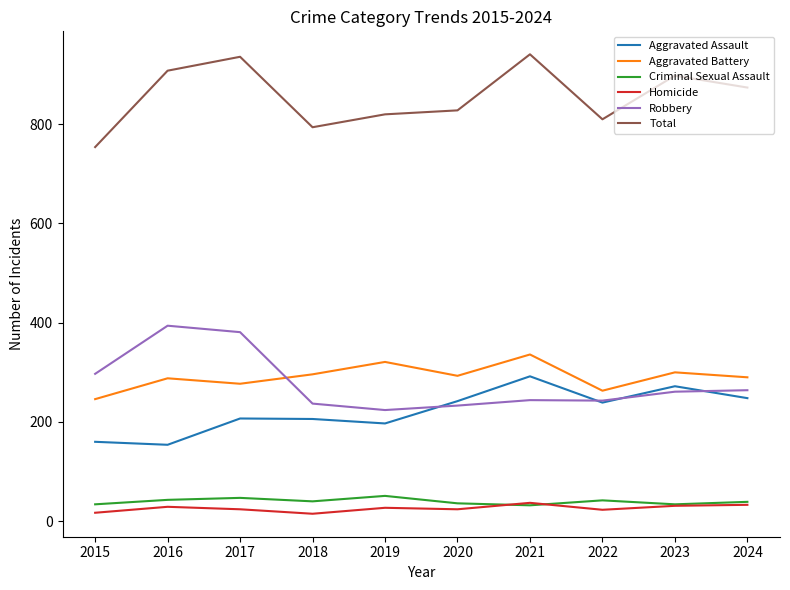

What is the smallest value displayed?

15